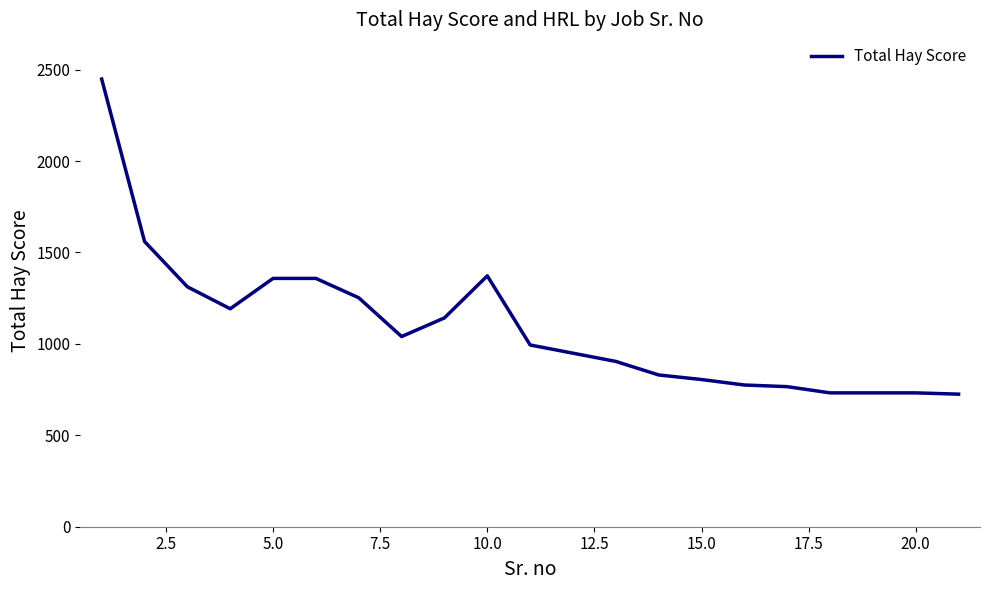

How many categories are shown in the chart?

20